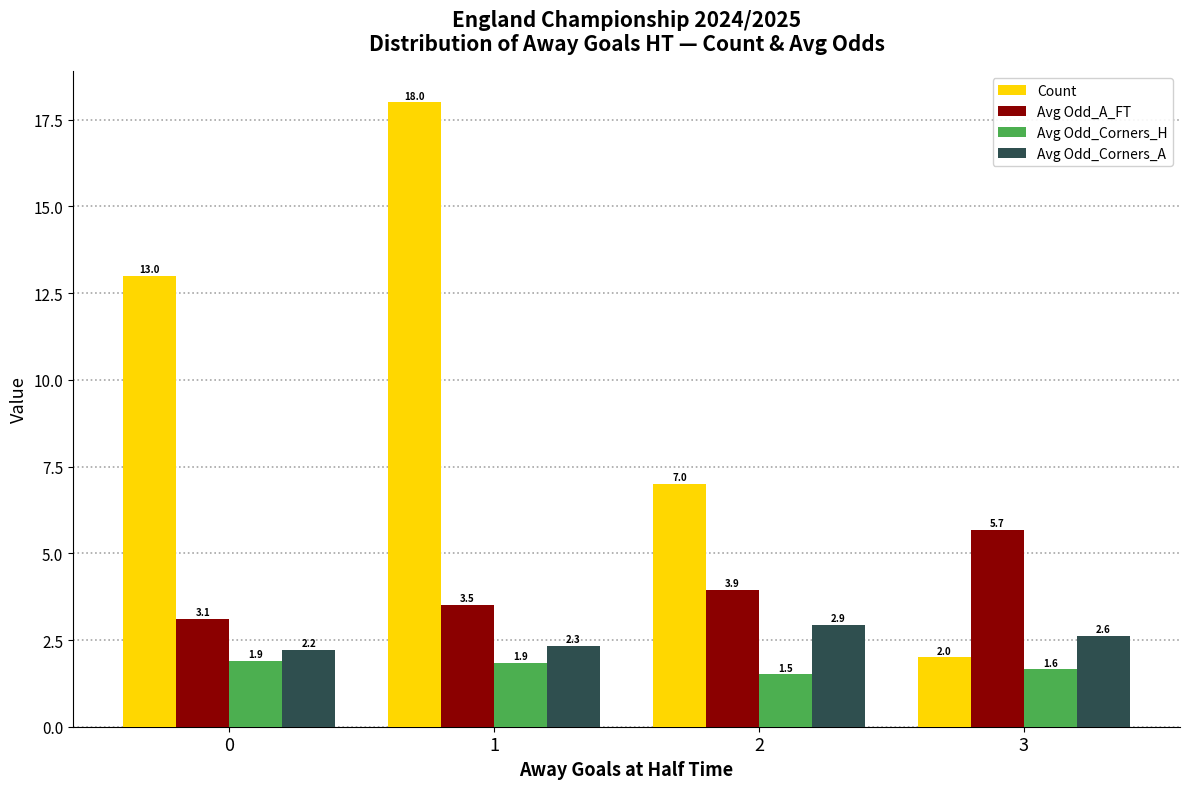

What is the difference between the maximum and minimum values in the Avg Odd_Corners_H series?

0.4